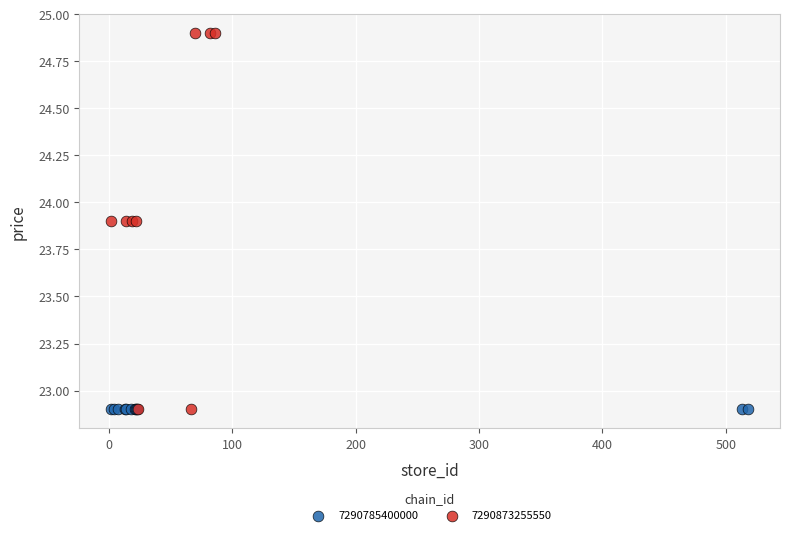

Which series reaches the maximum Y coordinate?

7290873255550